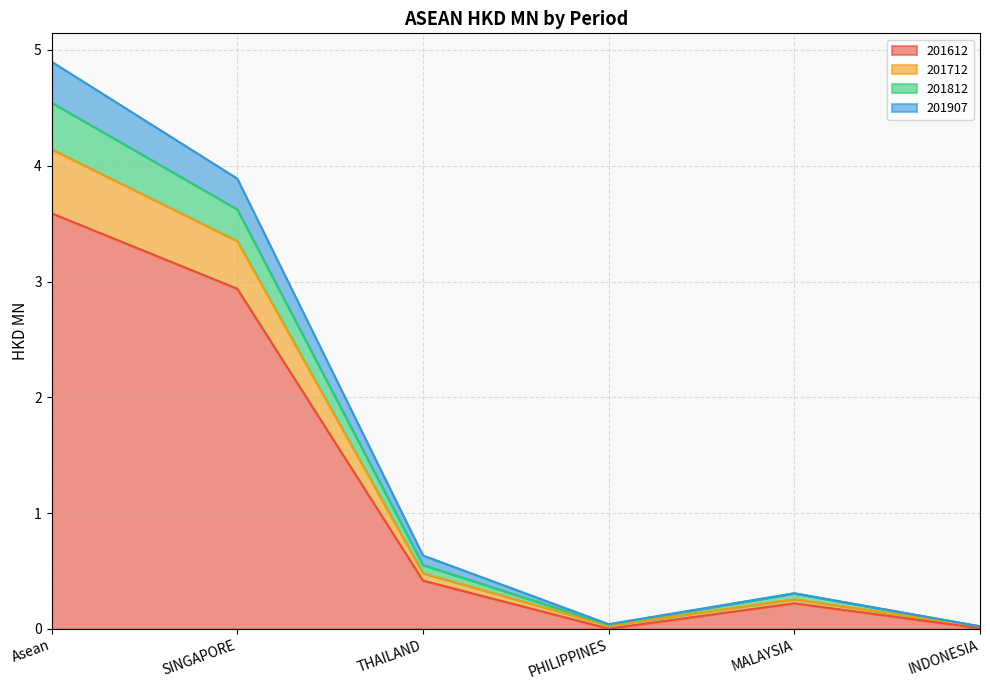

The value of 201612 at PHILIPPINES is 0.0. True or false?

True